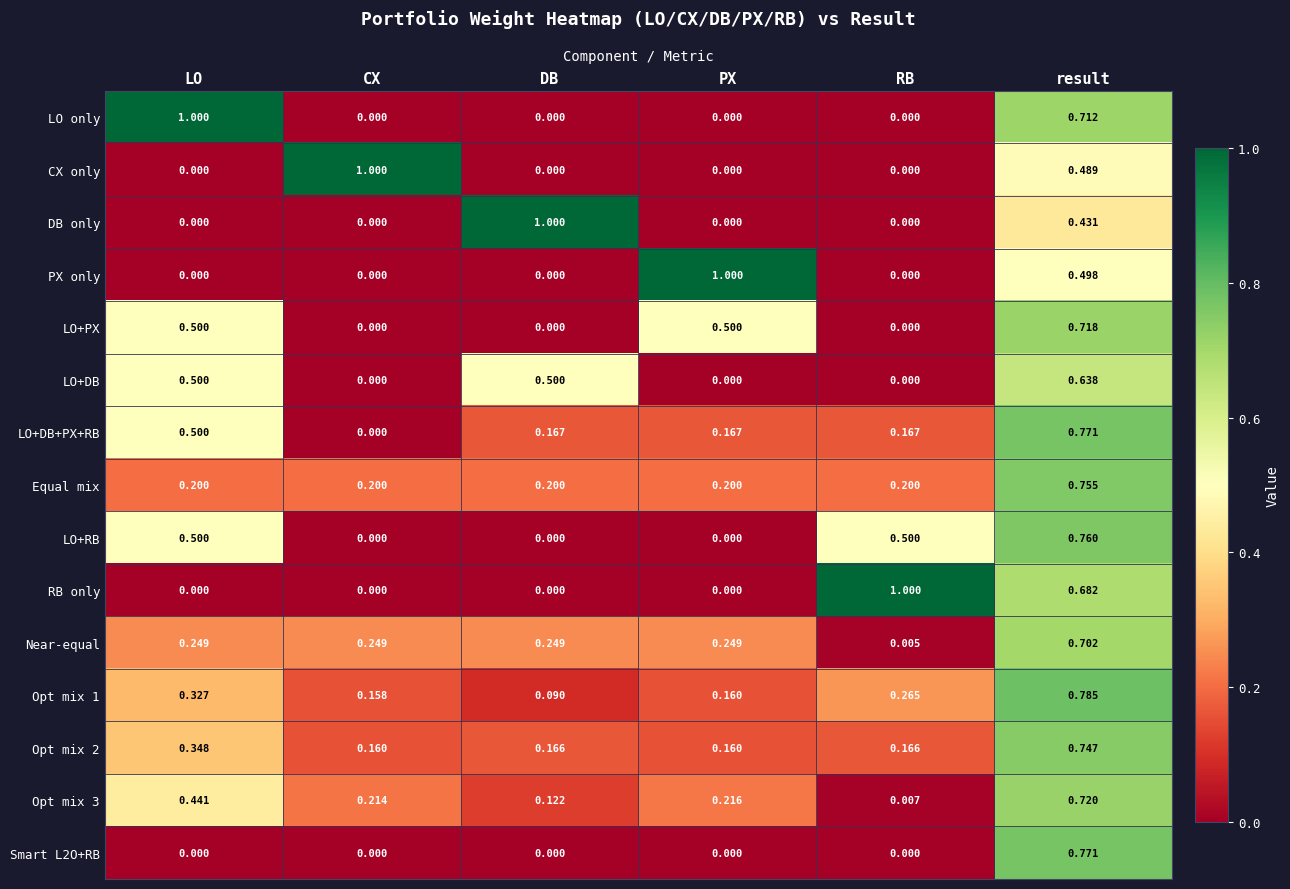

Rank the categories by Opt mix 1 value from highest to lowest.

result, LO, RB, PX, CX, DB